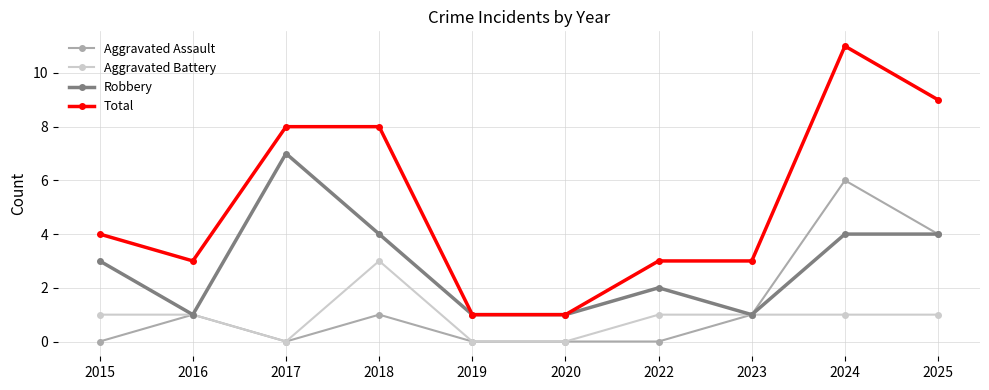

List the series in order of their peak value, highest first.

Total, Robbery, Aggravated Assault, Aggravated Battery